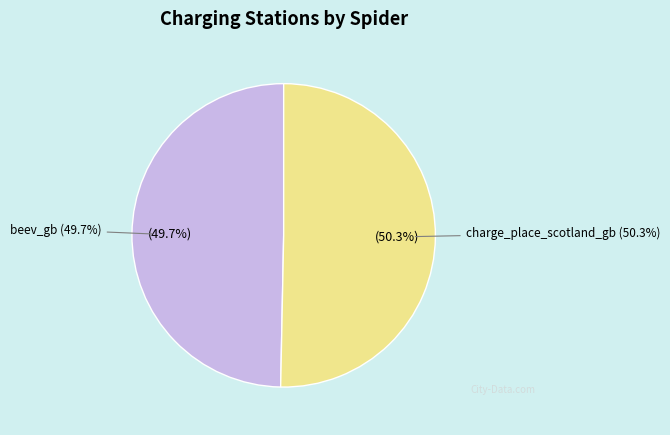

Rank the categories by value from highest to lowest.

charge_place_scotland_gb, beev_gb